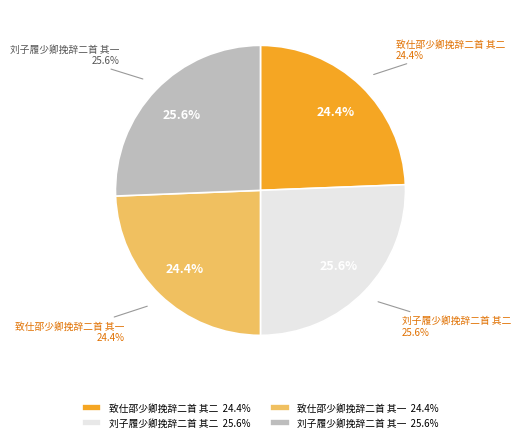

Does any single category account for the majority?

No